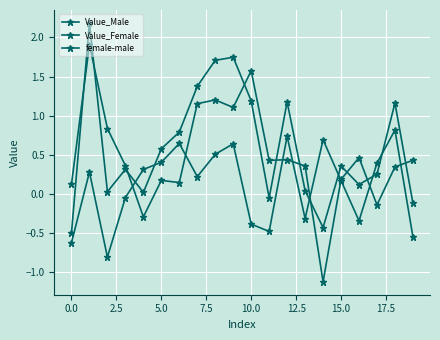

How many lines are shown in the chart?

3